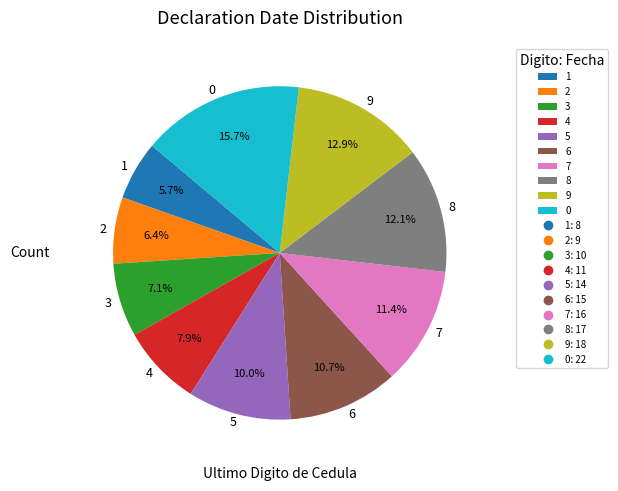

What portion of the pie excludes 7?

88.6%